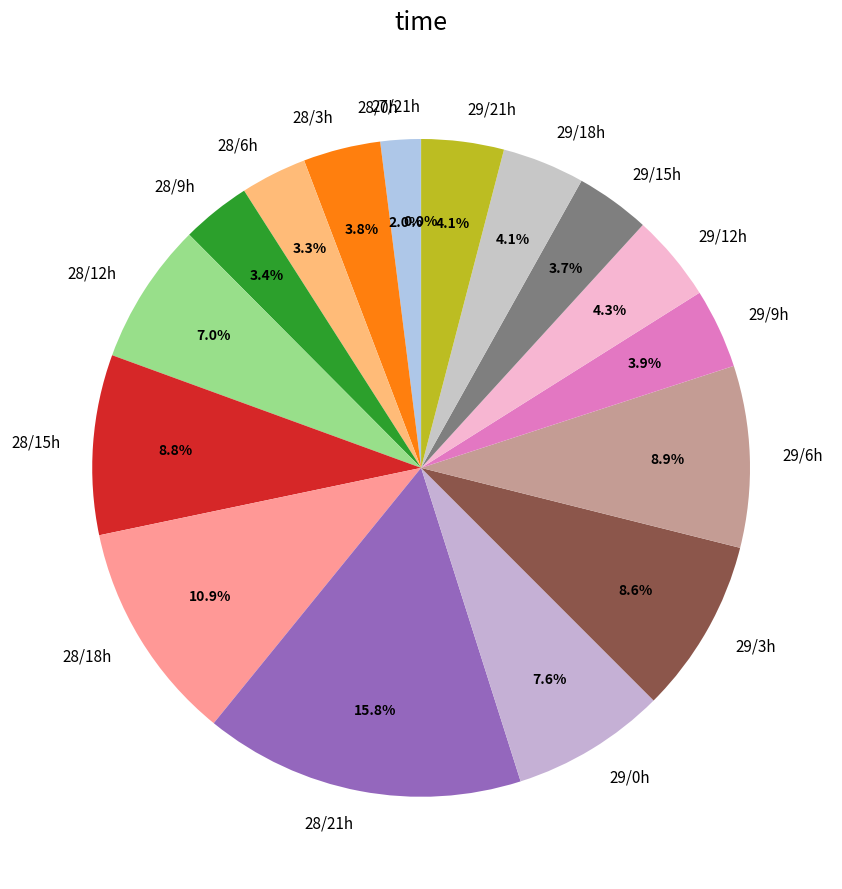

Do 29/18h and 28/21h together represent more than half of the pie?

No